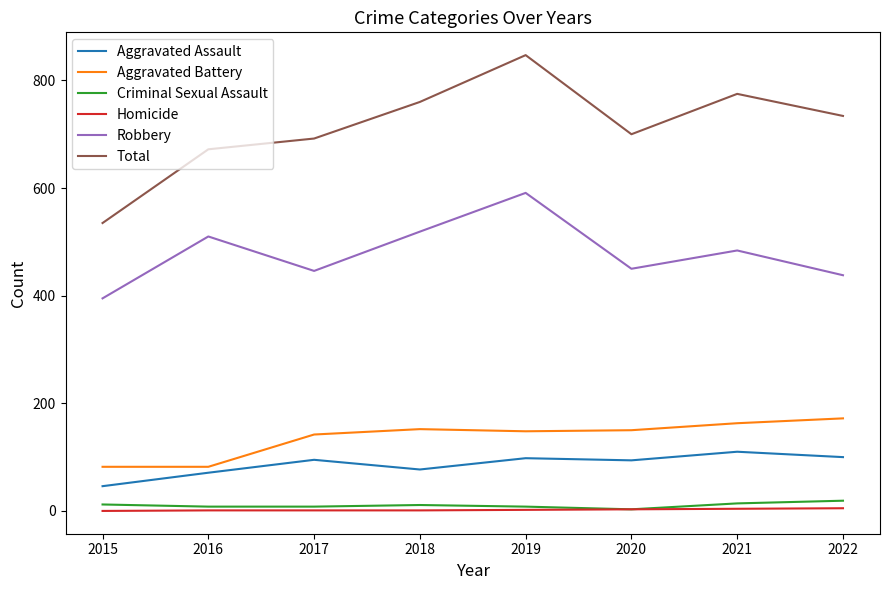

True or false: Criminal Sexual Assault has more than 0 points higher than both neighbors.

True